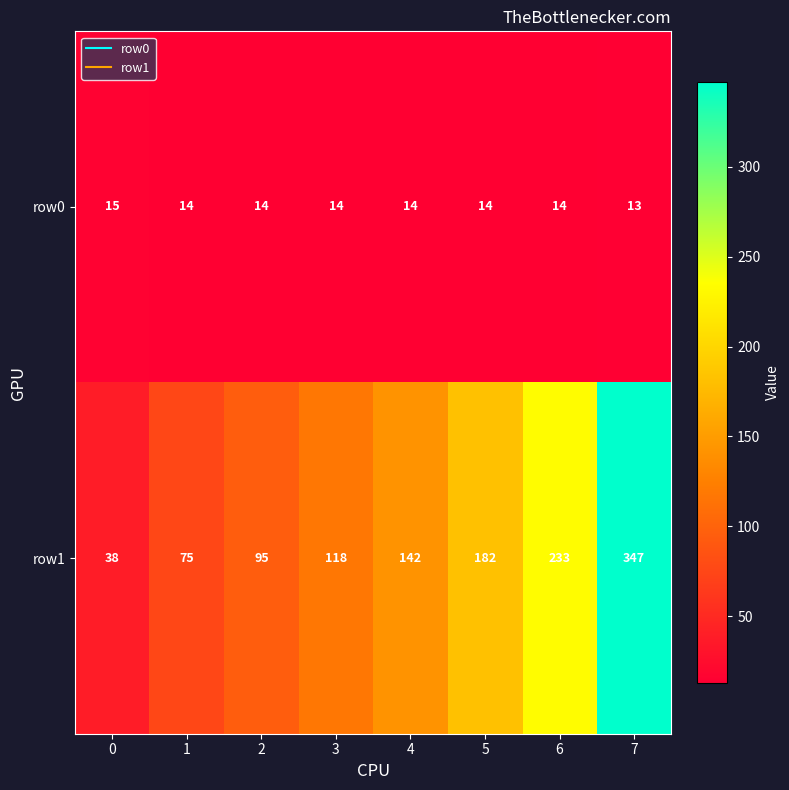

Reading right to left, list all the values displayed in this chart.

row0: 7=13	6=14	5=14	4=14	3=14	2=14	1=14	0=15
row1: 7=347	6=233	5=182	4=142	3=118	2=95	1=75	0=38